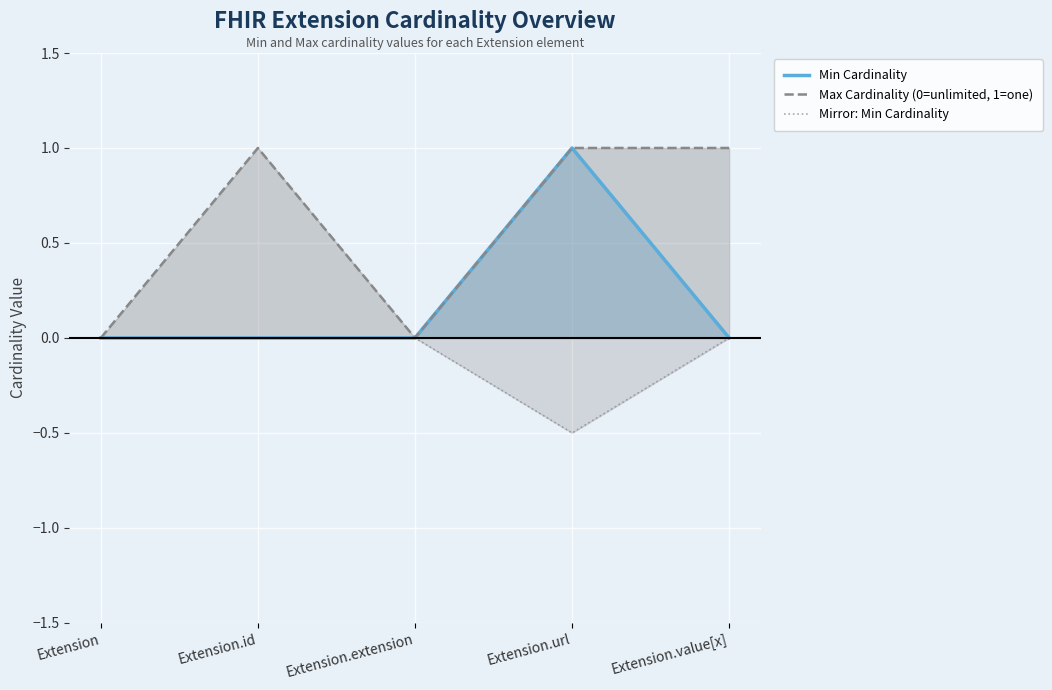

Reading right to left, what are all the values shown in this chart?

Min Cardinality: 0.0	1.0	0.0	0.0	0.0
Max Cardinality (0=unlimited, 1=one): 1.0	1.0	0.0	1.0	0.0
Mirror: Min Cardinality: -0.0	-0.5	-0.0	-0.0	-0.0